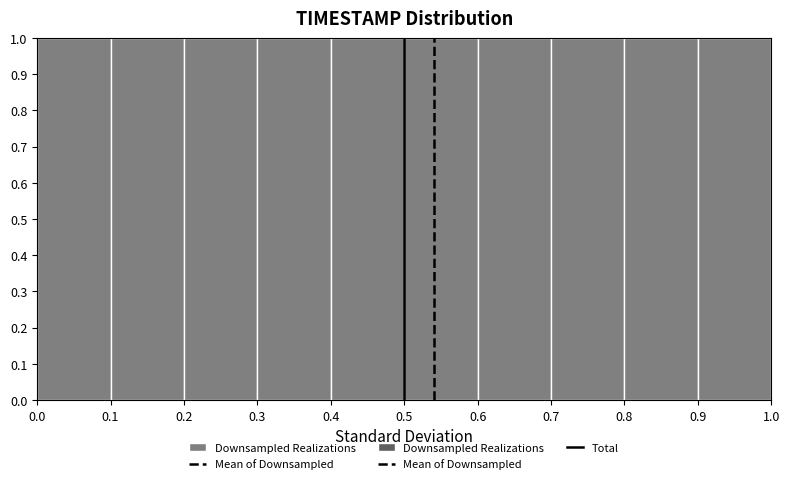

What is the height of the bar covering 0.1 to 0.2 on the x-axis? The values are not printed on the chart, so give them approximately, as read against the axis.

1